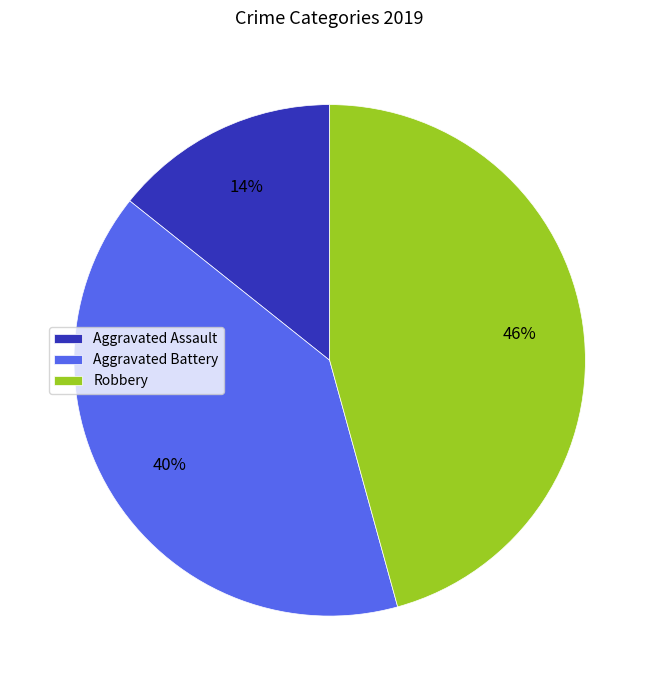

The Aggravated Assault slice represents 14% of the pie. True or false?

True